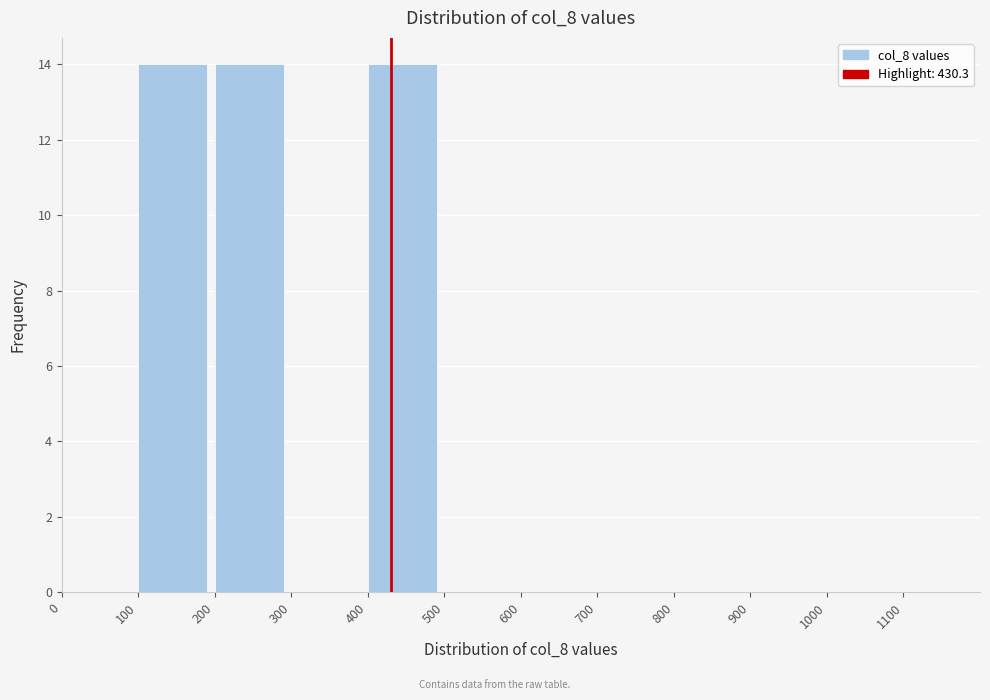

Reading left to right, transcribe this chart: for each bar, give the range it covers on the x-axis and its height. The values are not printed on the chart, so give them approximately, as read against the axis.

0 to 100: 0
100 to 200: 14
200 to 300: 14
300 to 400: 0
400 to 500: 14
500 to 600: 0
600 to 700: 0
700 to 800: 0
800 to 900: 0
900 to 1000: 0
1000 to 1100: 0
1100 to 1200: 0